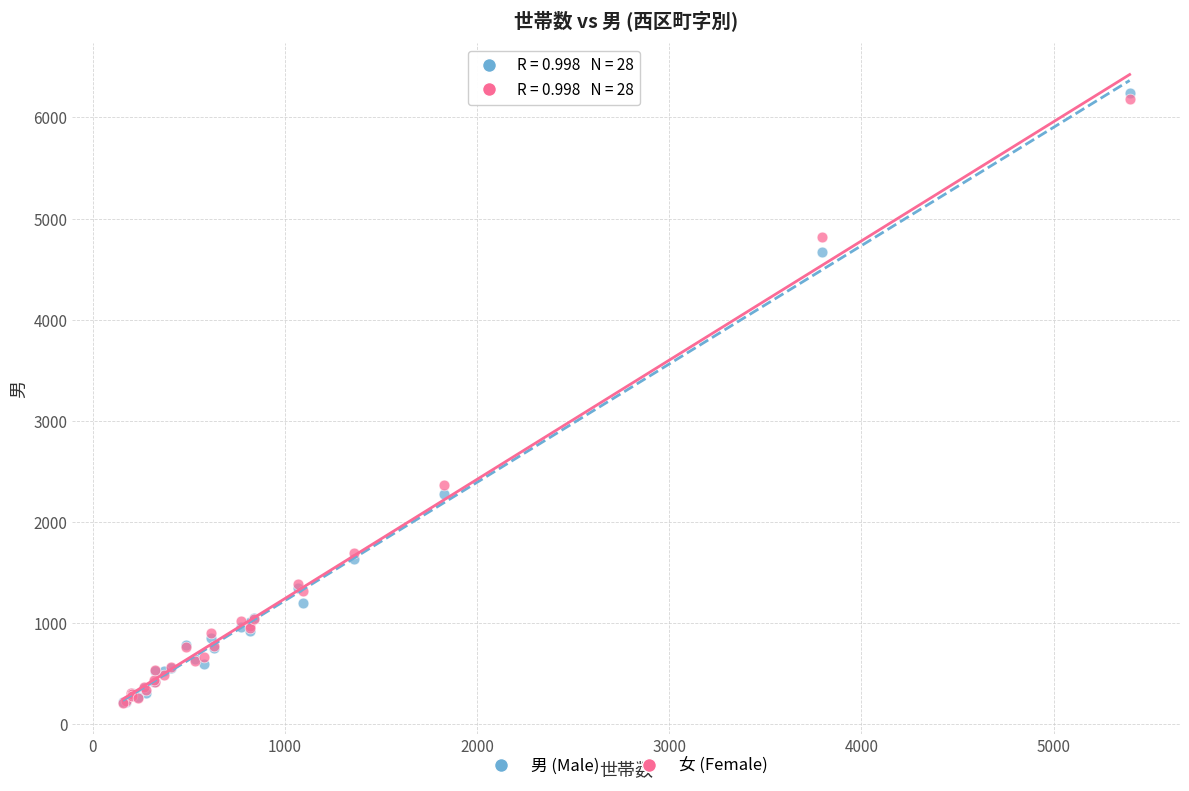

In the 男 (Male) series, what Y value is closest to 3225?

2273